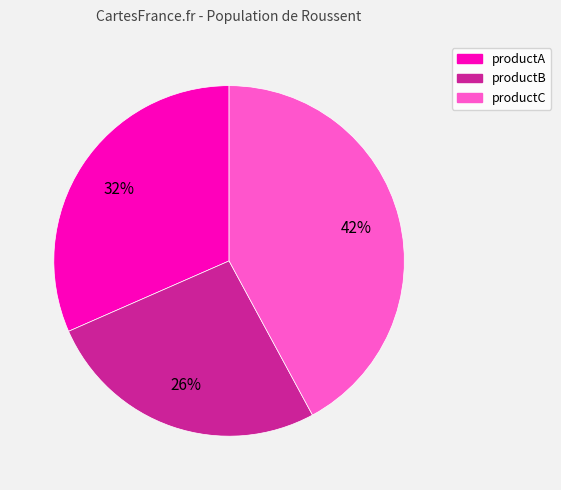

Does productB account for over 50% of the chart?

No